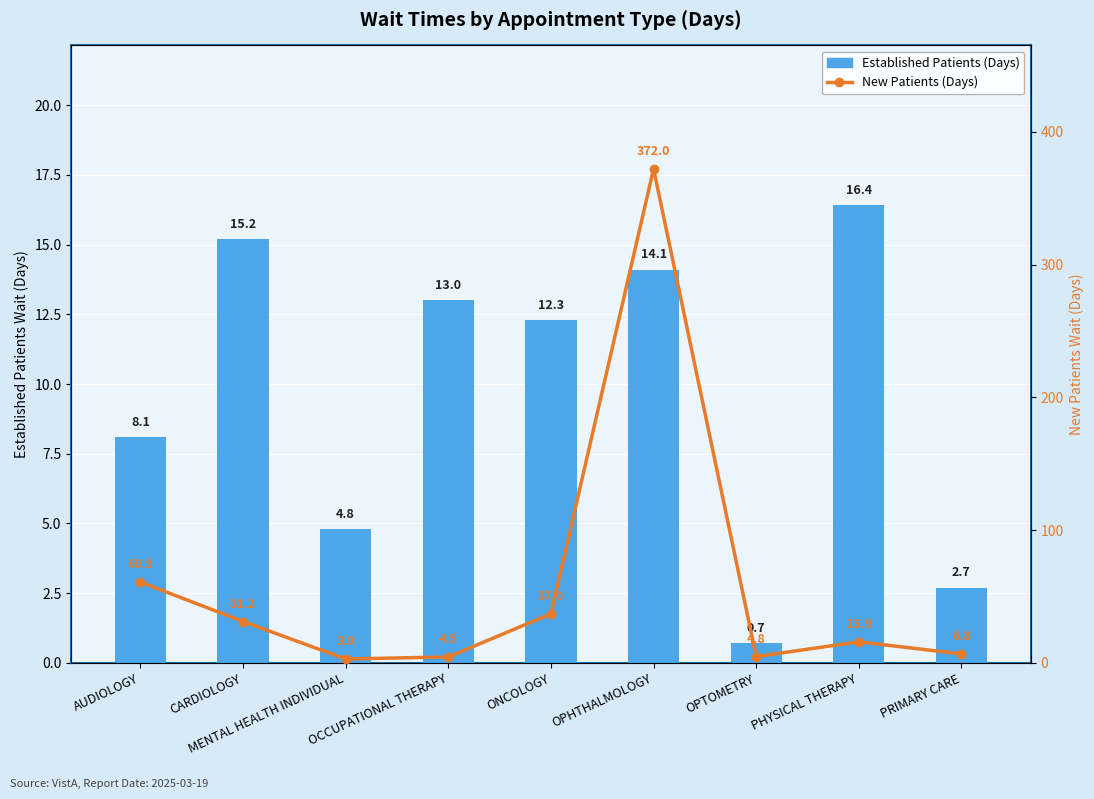

True or false: New Patients (Days) has a value of 31.2 at CARDIOLOGY.

True